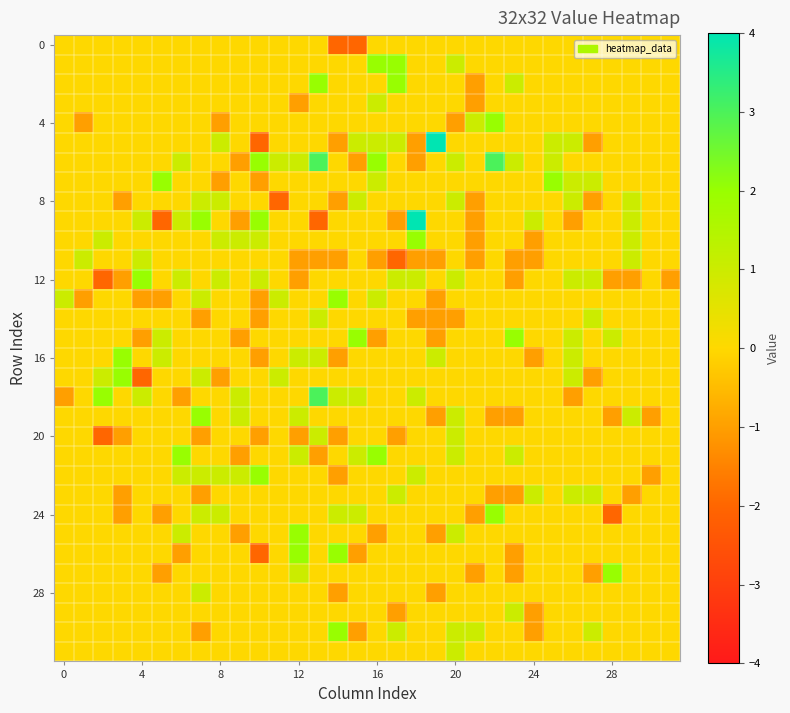

How many categories are shown in the chart?

32